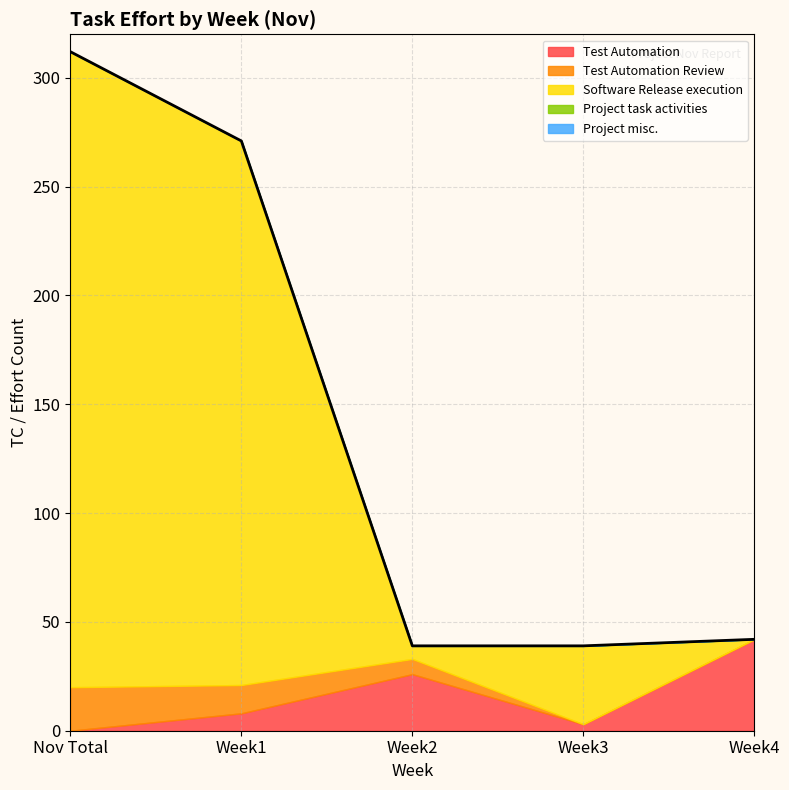

In Test Automation, how many points are higher than both neighbors (excluding endpoints)?

1